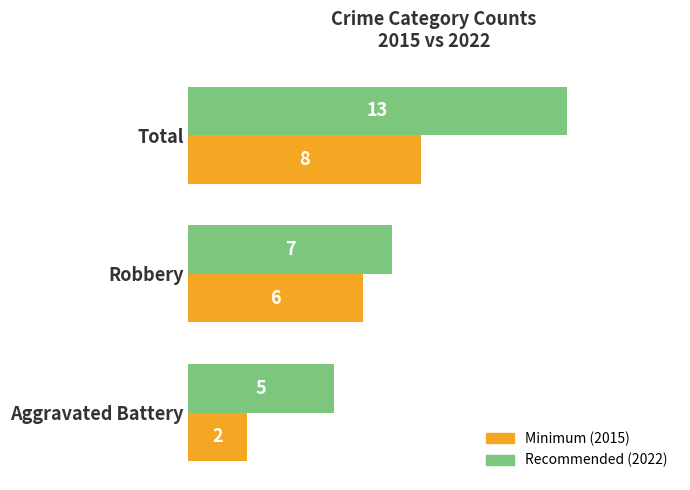

Which series changed the most between Robbery and Total?

Recommended (2022)